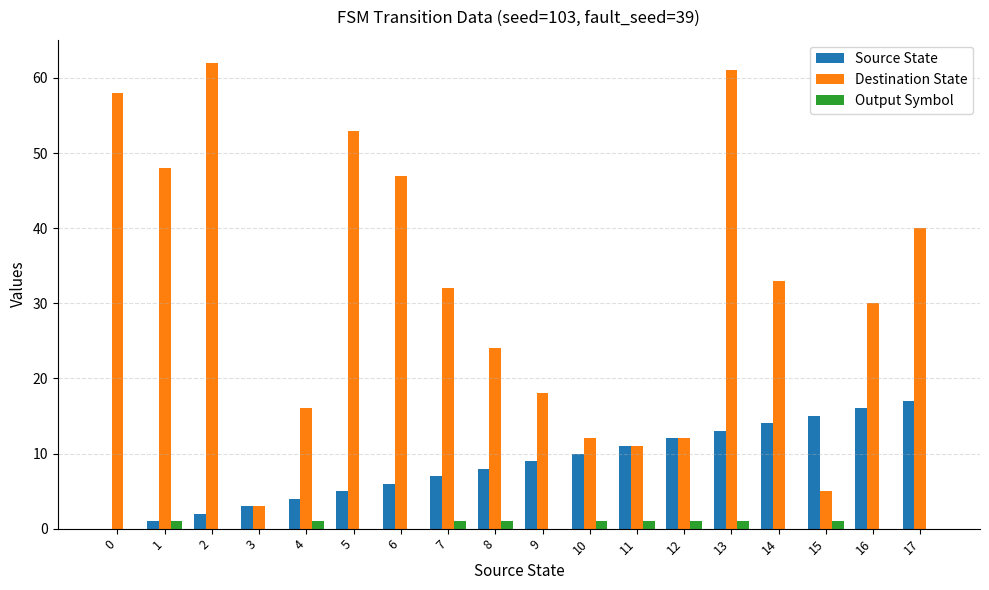

Between 8 and 15, which series saw the biggest shift?

Destination State